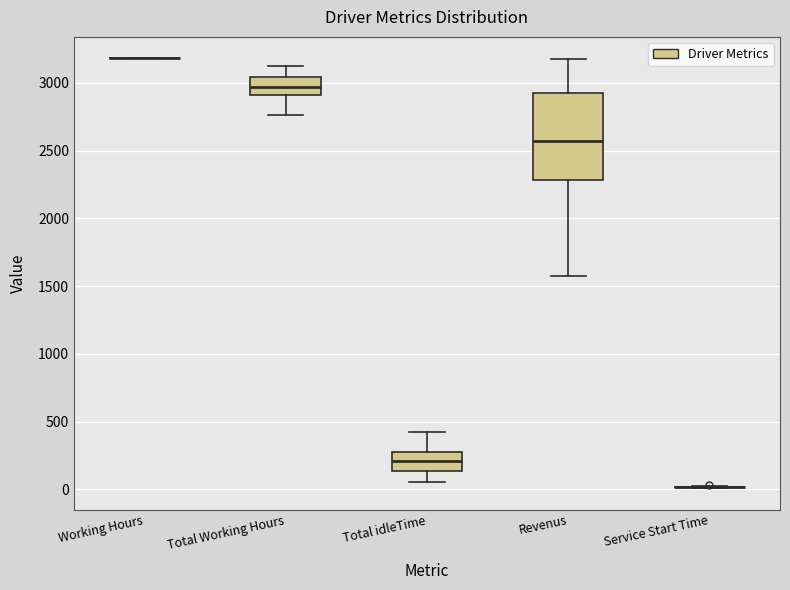

Reading left to right, transcribe this box plot: for each box, give where its median line is, the range the box spans, and where its two whiskers end, as read against the y-axis. The values are not printed on the chart, so give them approximately, as read against the axis.

Working Hours: box collapsed to a line at 3200, whiskers 3200 to 3200
Total Working Hours: median 2950, box 2900 to 3050, whiskers 2750 to 3150
Total idleTime: median 200, box 150 to 250, whiskers 50 to 400
Revenus: median 2550, box 2300 to 2900, whiskers 1600 to 3150
Service Start Time: box collapsed to a line at 0, whiskers 0 to 0